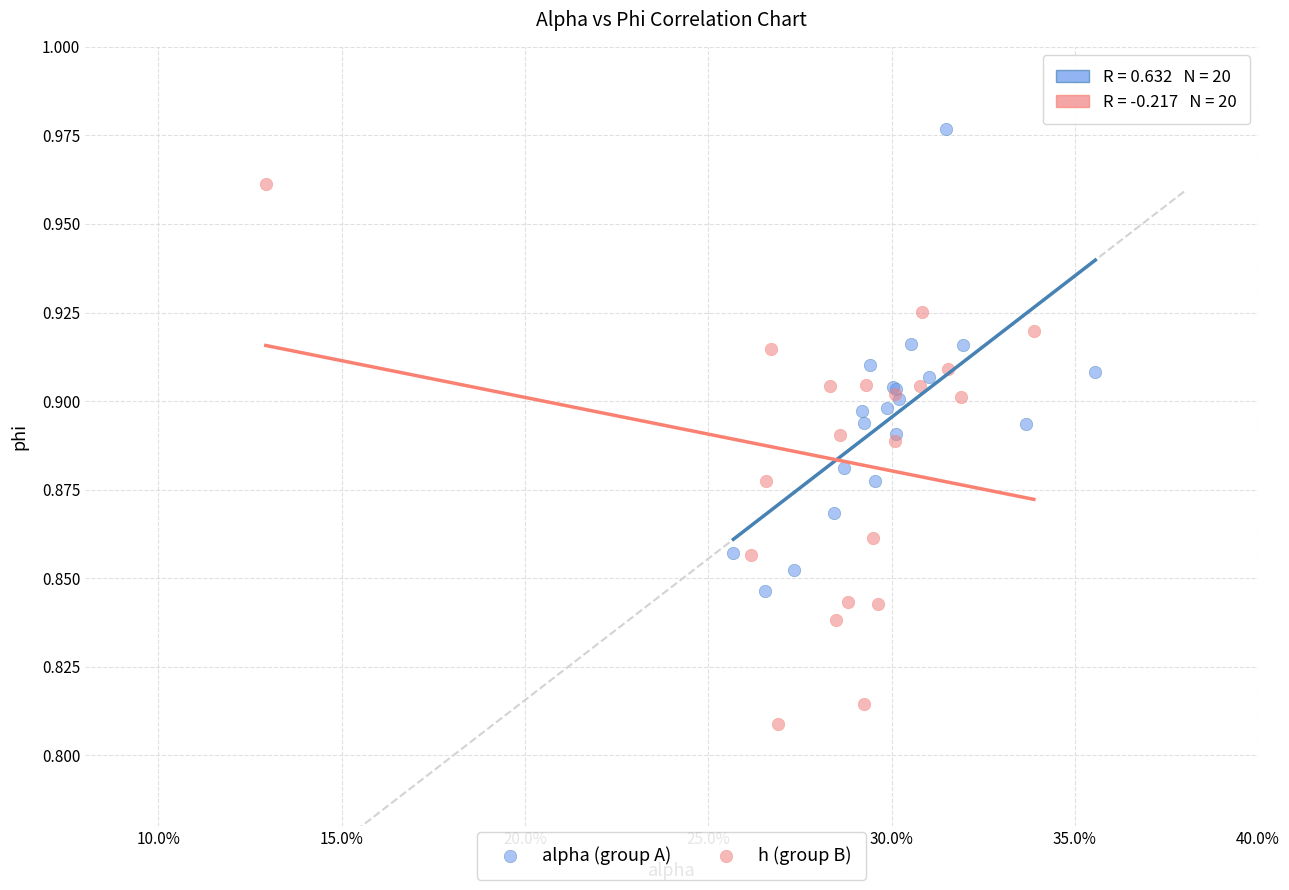

Which series has the largest Y range (max minus min)?

h (group B)